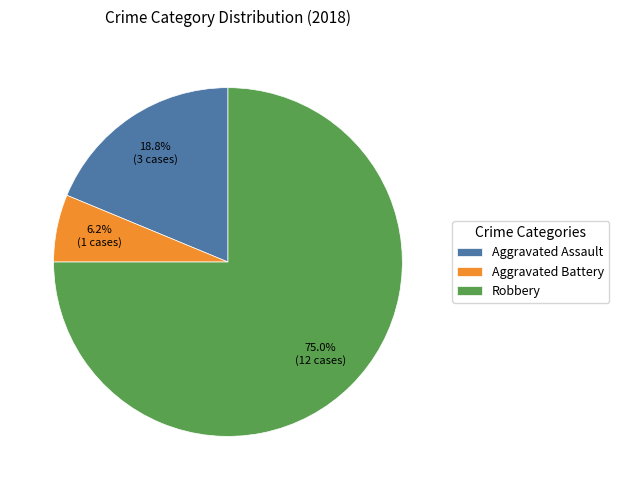

What percentage do Aggravated Assault and Aggravated Battery together represent?

25.0%